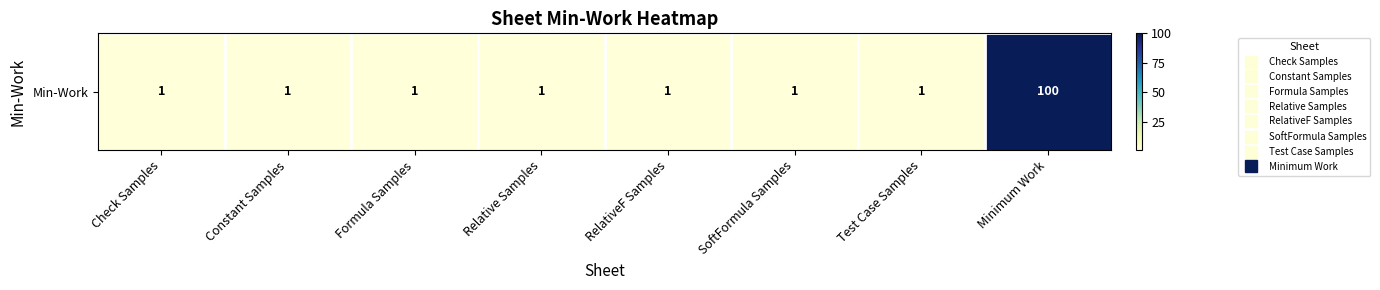

What is the difference between the values at Minimum Work and Constant Samples?

99